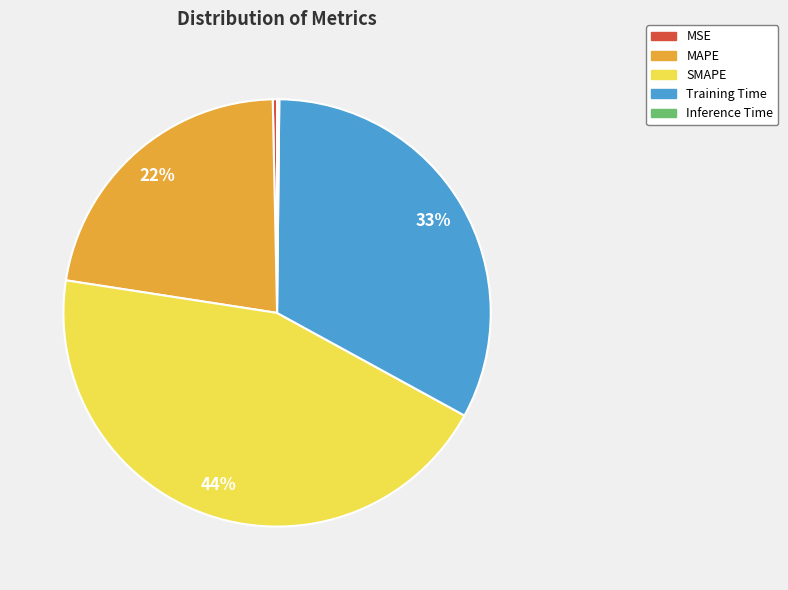

To the nearest percent, what is the difference between the Training Time and MAPE slice percentages?

11%